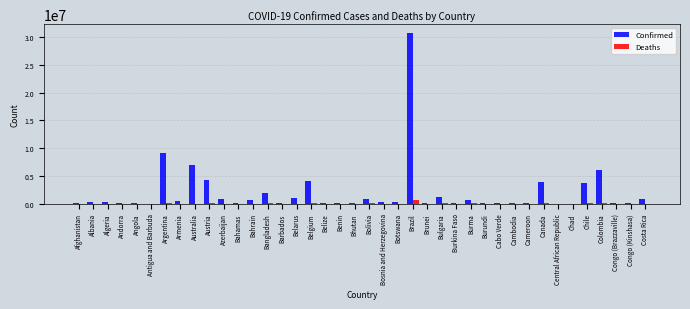

Which series has the largest total across all categories?

Confirmed